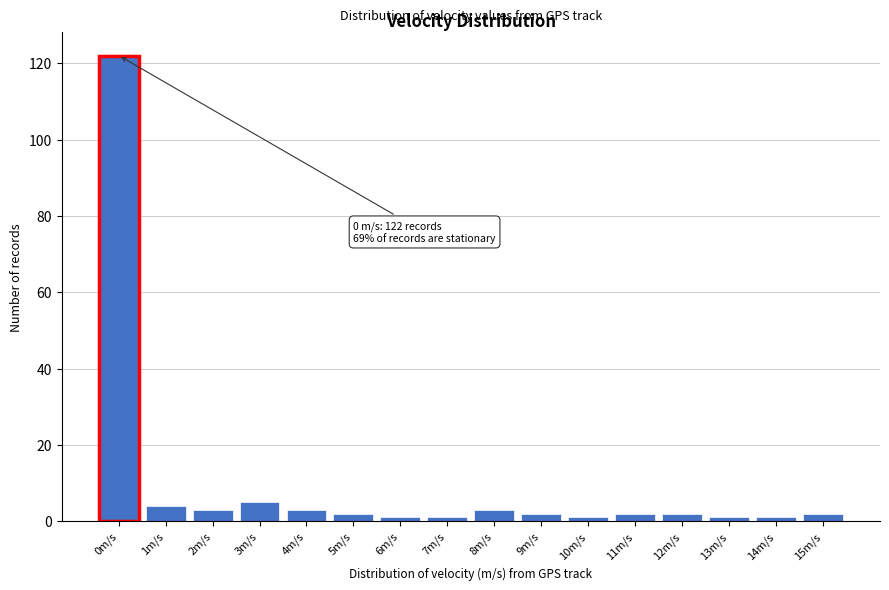

Reading left to right, what are all the values shown in this chart?

122	4	3	5	3	2	1	1	3	2	1	2	2	1	1	2